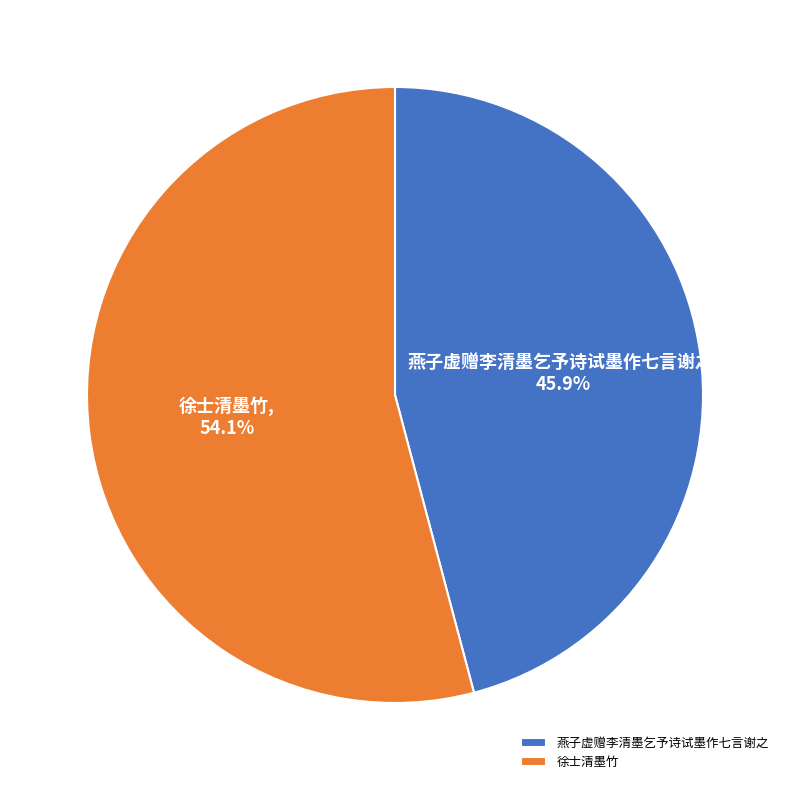

Does 徐士清墨竹 account for over 50% of the chart?

Yes